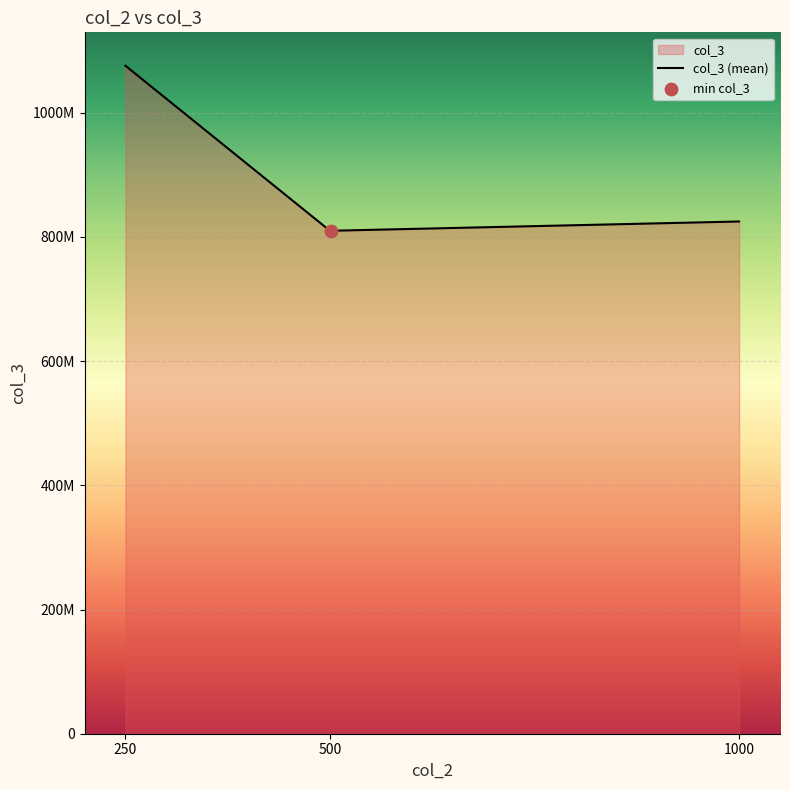

Between 1000 and 1000, which is larger?

1000